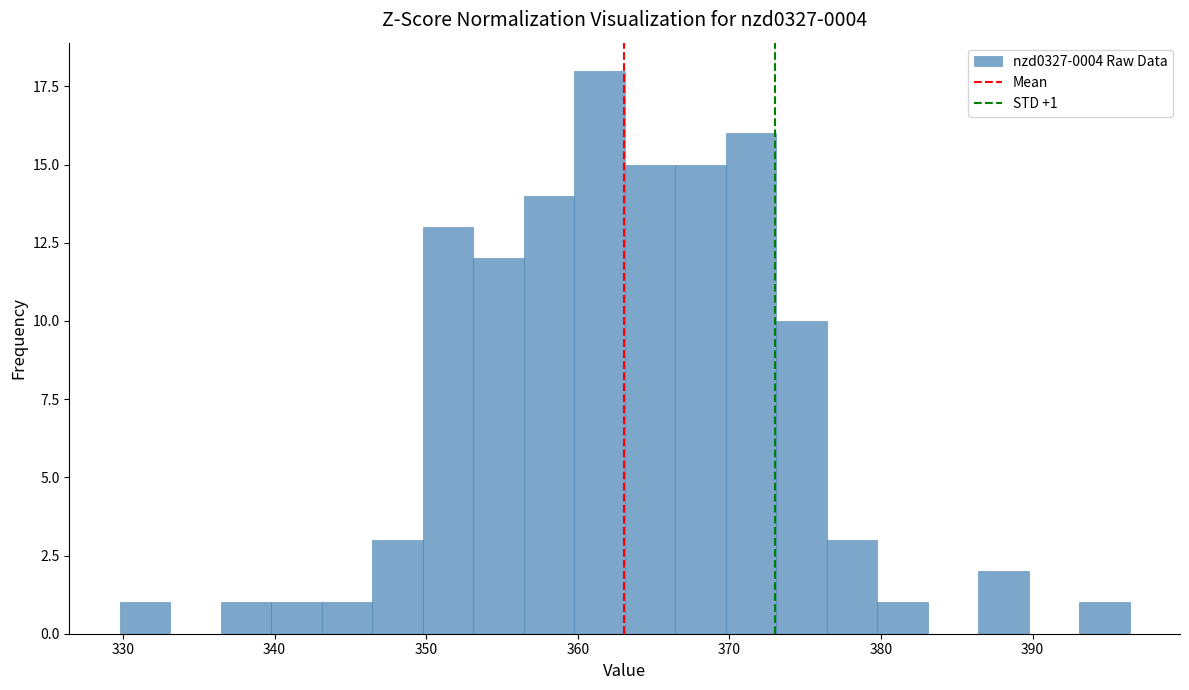

Around what value on the x-axis is the tallest bar? Give the approximate position of its centre, as read against the axis.

361